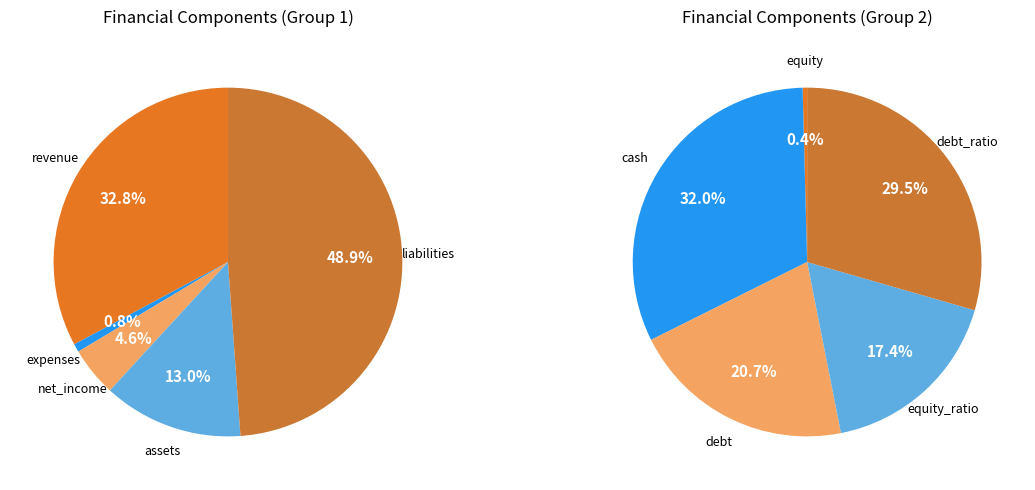

To the nearest percent, what is the average slice percentage?

20%